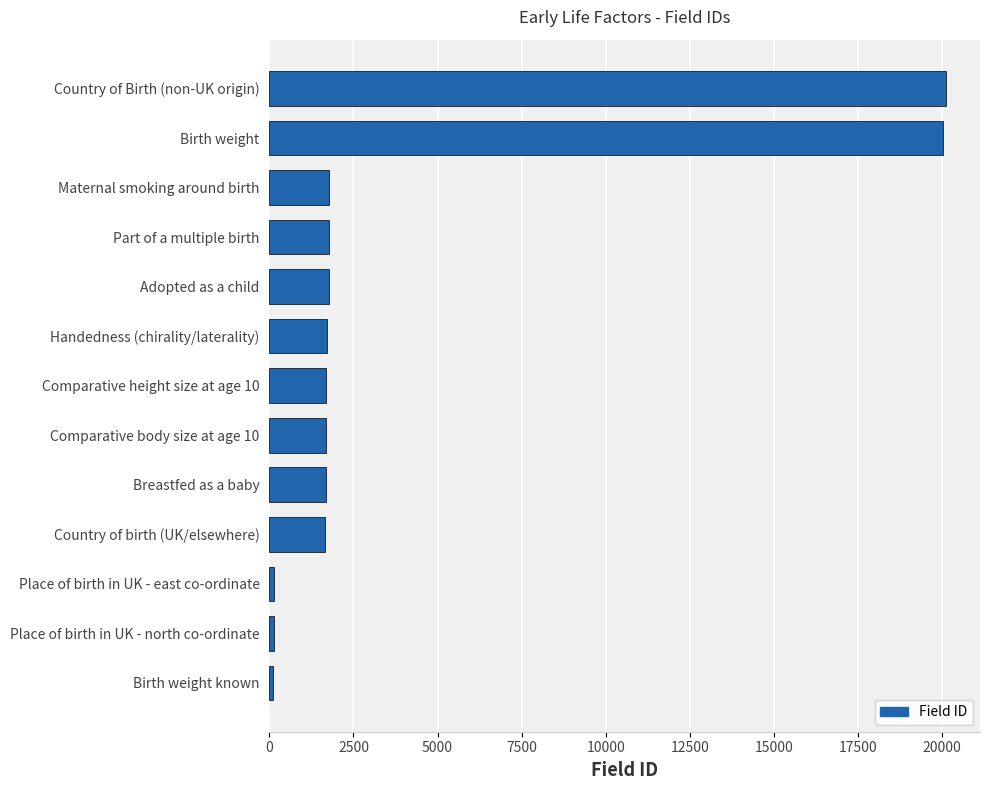

The value at Birth weight is 32352. True or false?

False